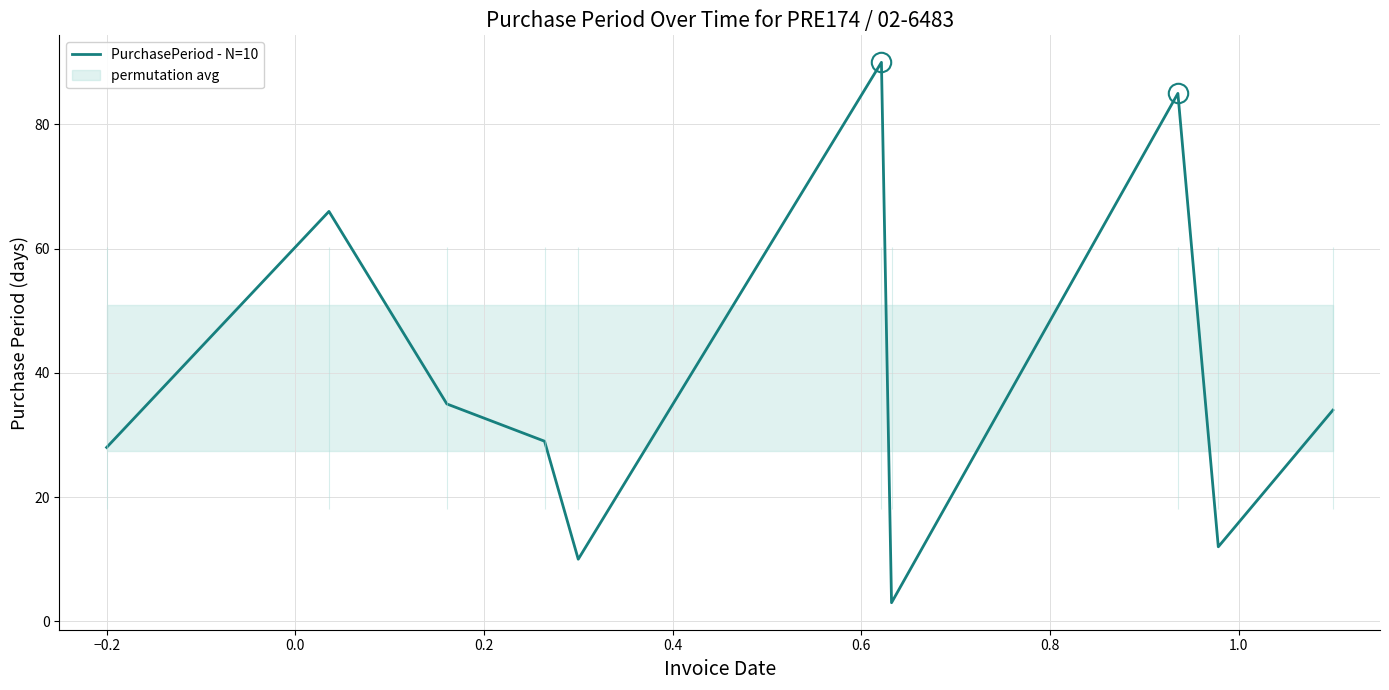

What is the maximum value shown in the chart?

90